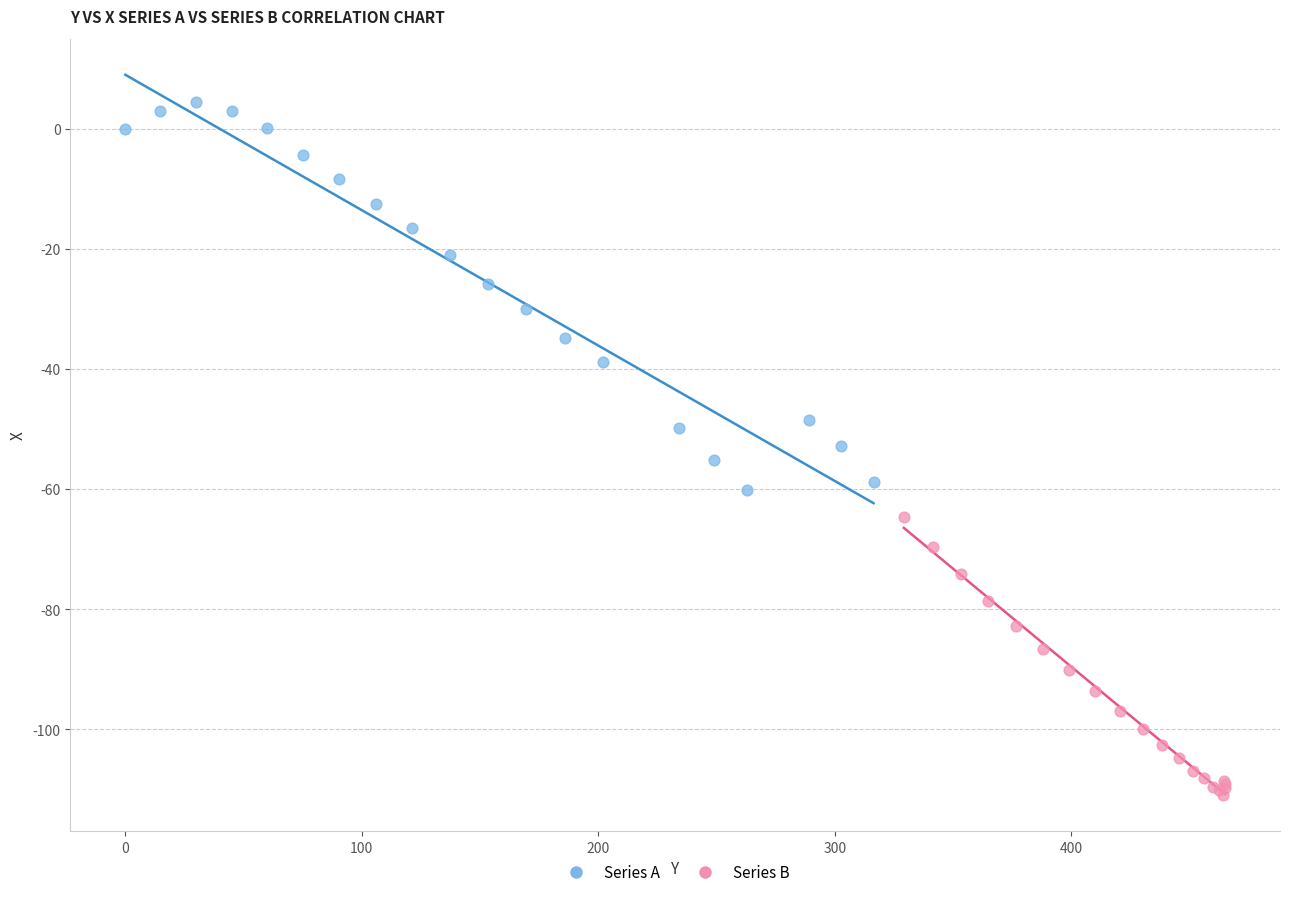

Which series contains the lowest Y value?

Series B